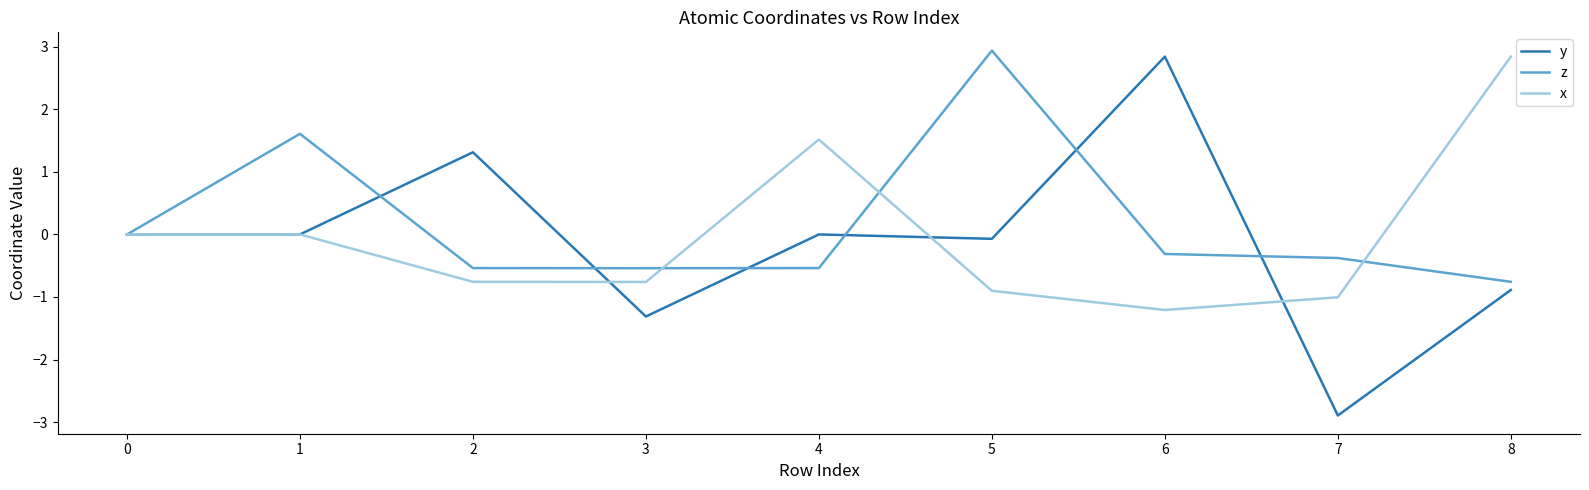

Which series has the largest total across all categories?

z